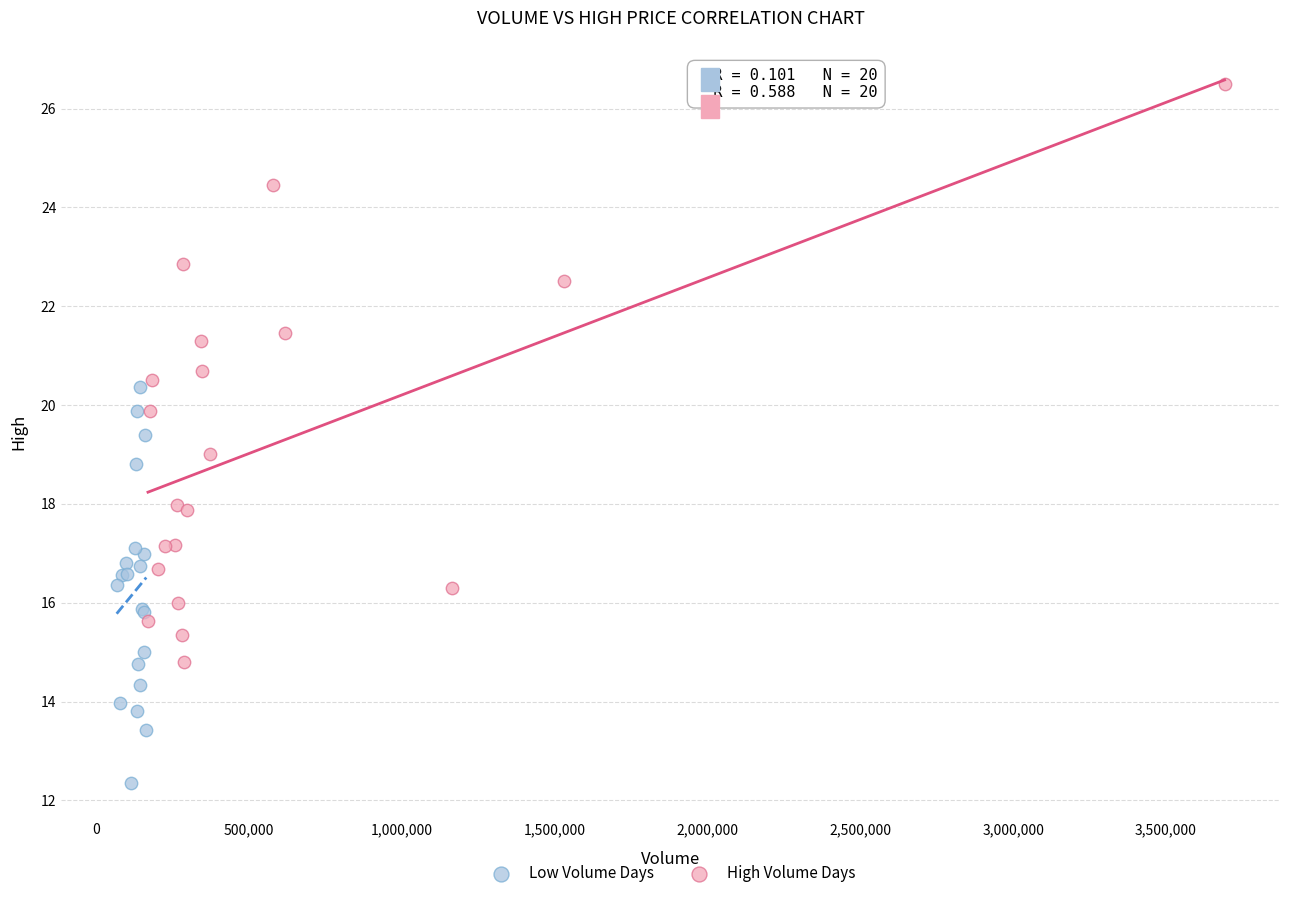

Which series contains the highest Y value?

High Volume Days